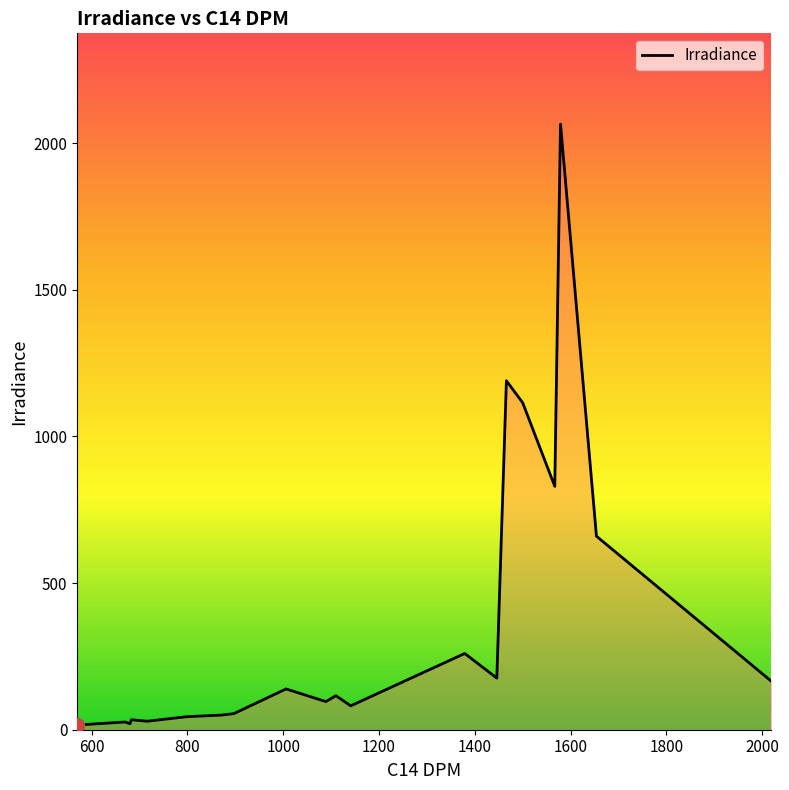

What is the difference between the maximum and minimum values?

2049.0